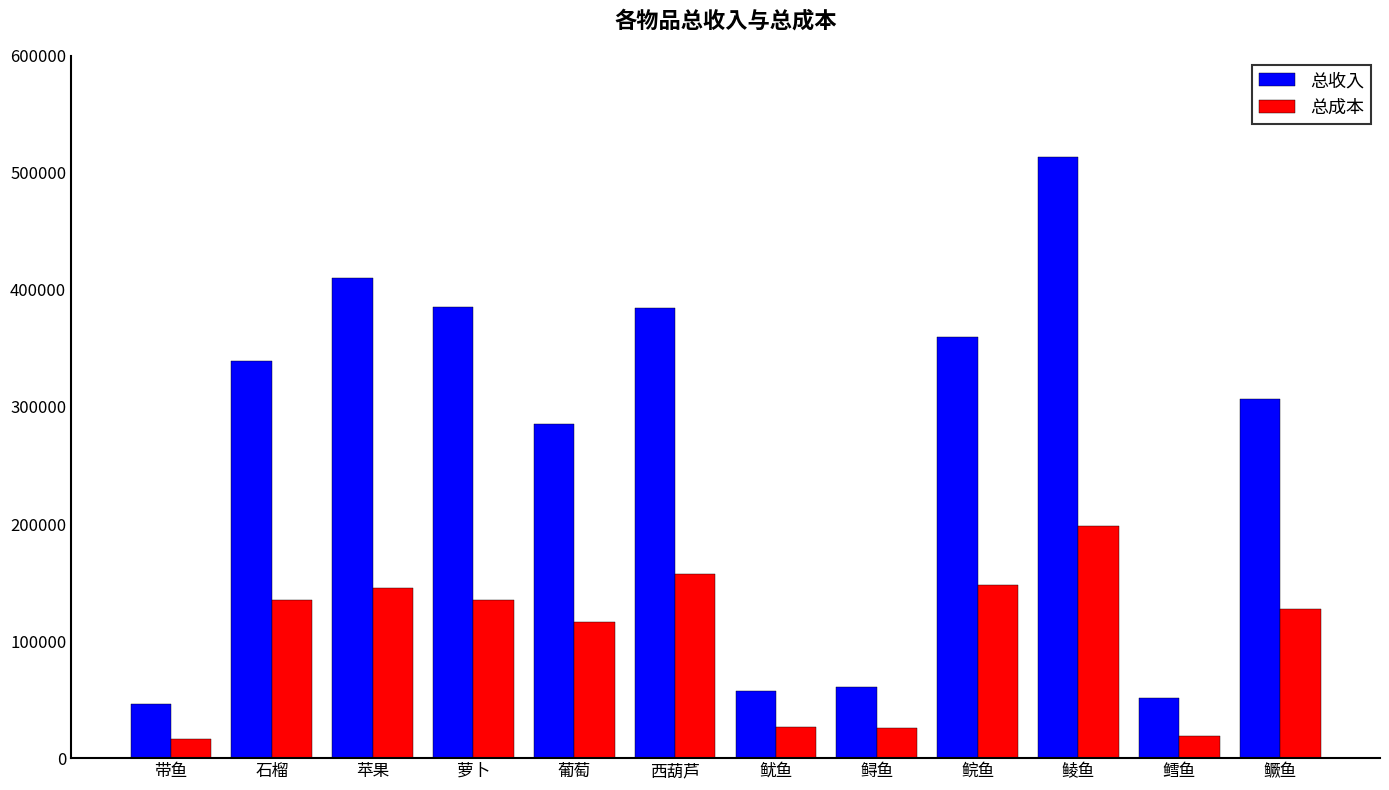

At which label does 总收入 reach its peak?

鲮鱼